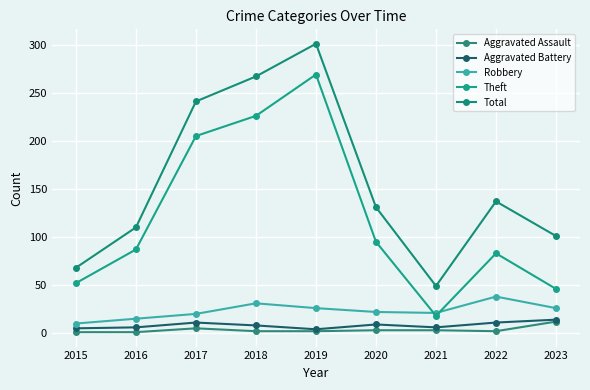

The Robbery series shows 18 at 2015. True or false?

False